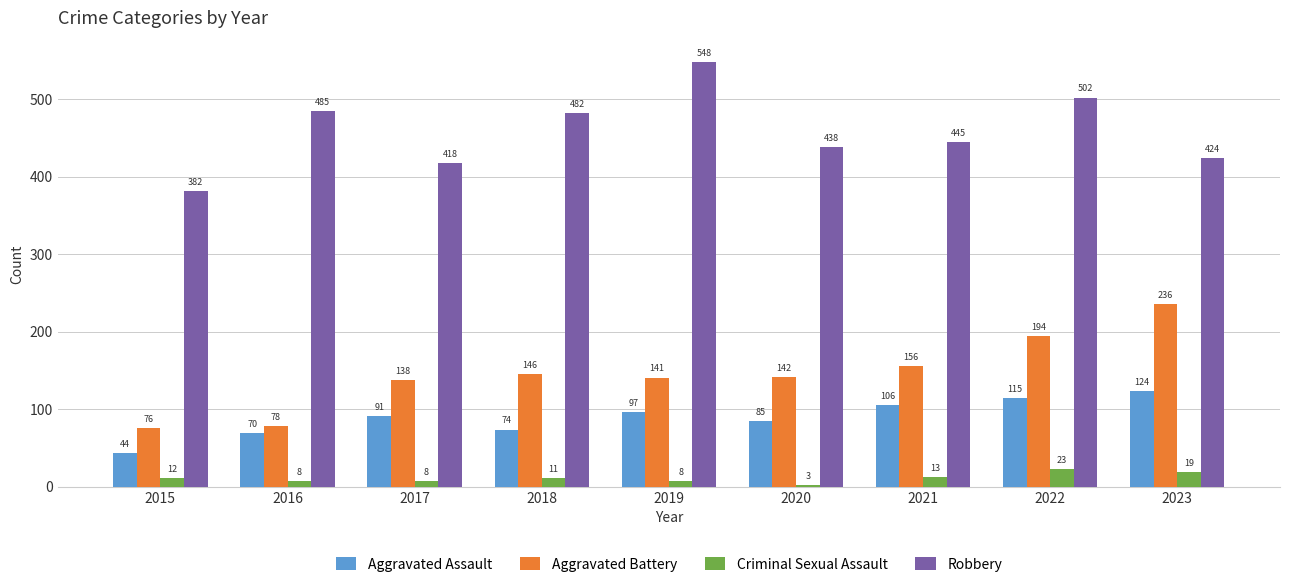

What is the maximum value shown in the chart?

548